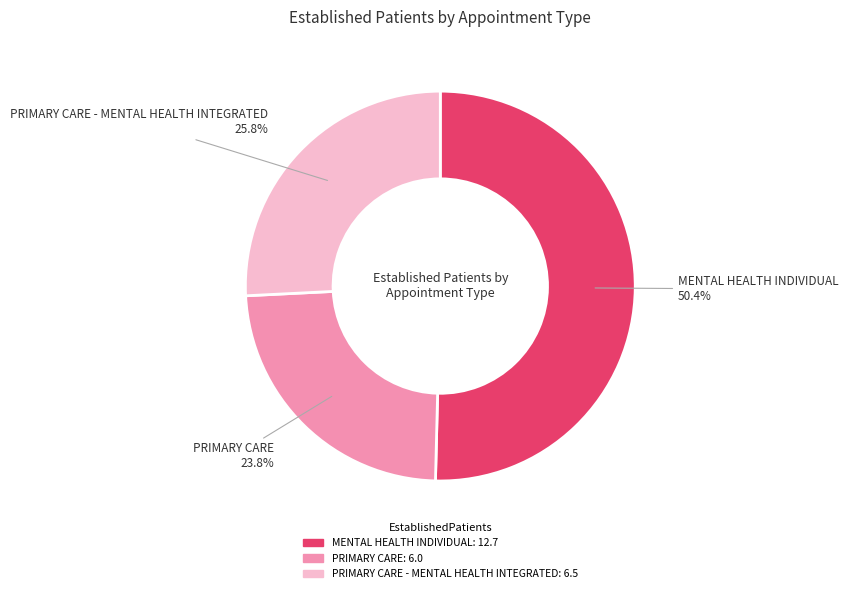

Is there a majority slice in this chart?

Yes